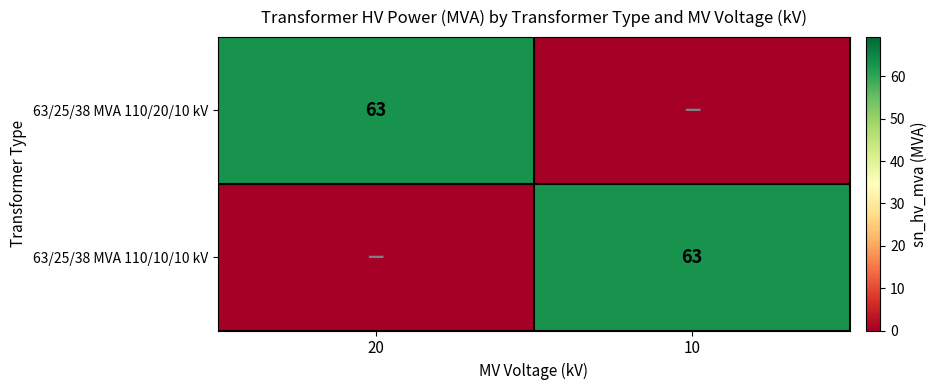

At how many categories does at least one series exceed 46?

2